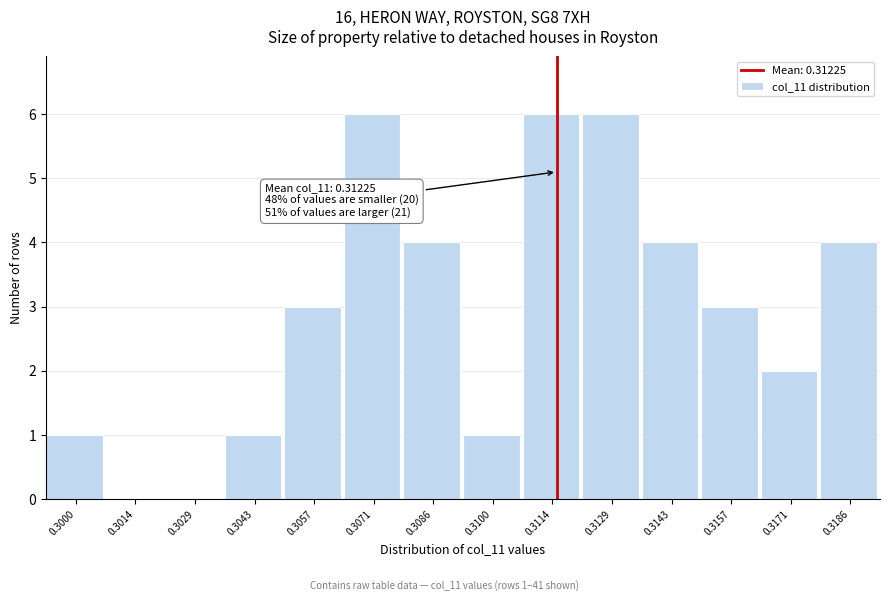

Reading right to left, what are all the values shown in this chart?

0.3186=4	0.3171=2	0.3157=3	0.3143=4	0.3129=6	0.3114=6	0.3100=1	0.3086=4	0.3071=6	0.3057=3	0.3043=1	0.3029=0	0.3014=0	0.3000=1